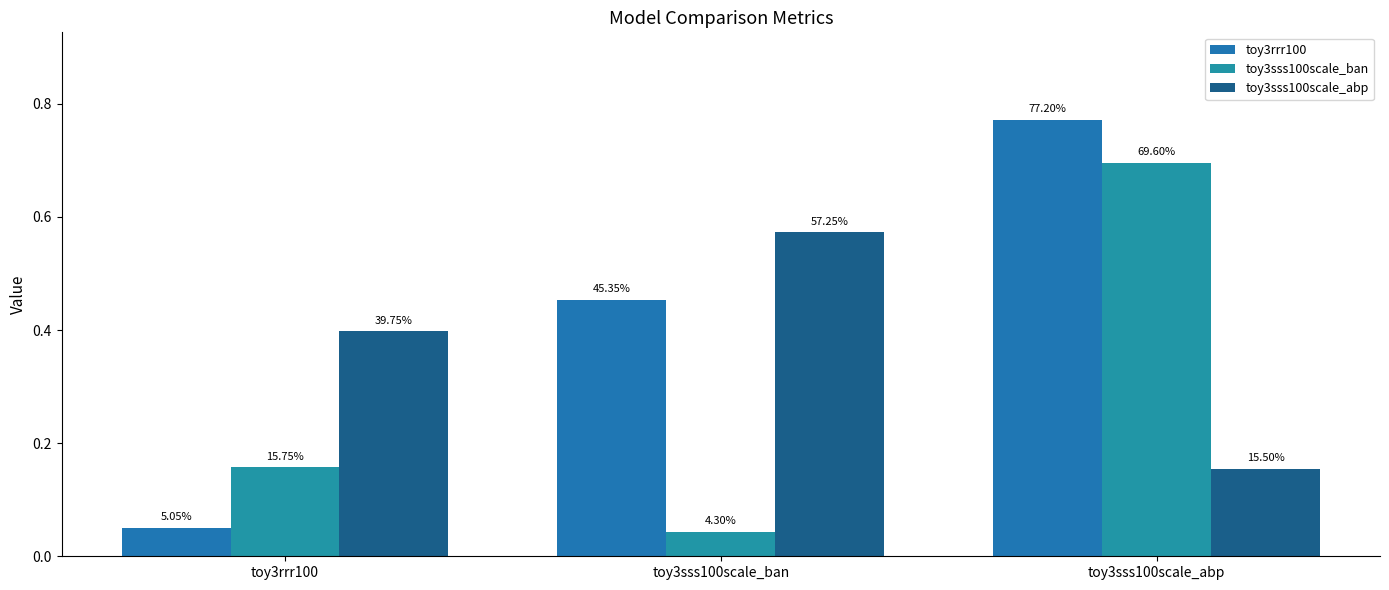

Is the value of toy3sss100scale_ban at toy3sss100scale_abp greater than the value of toy3sss100scale_abp at toy3rrr100?

Yes